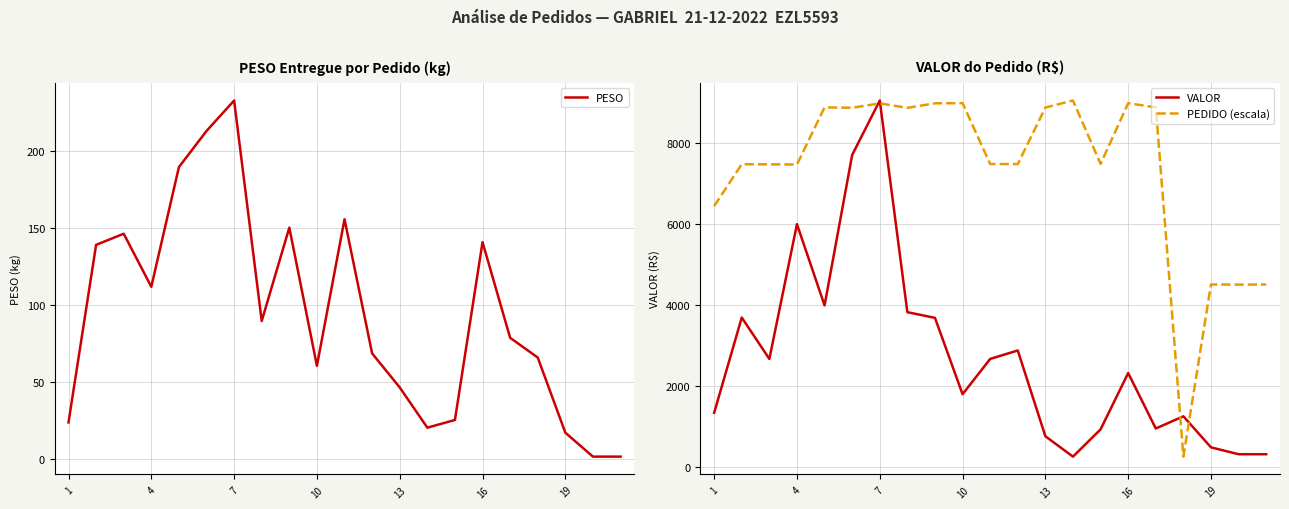

What is the minimum value for VALOR?

260.4